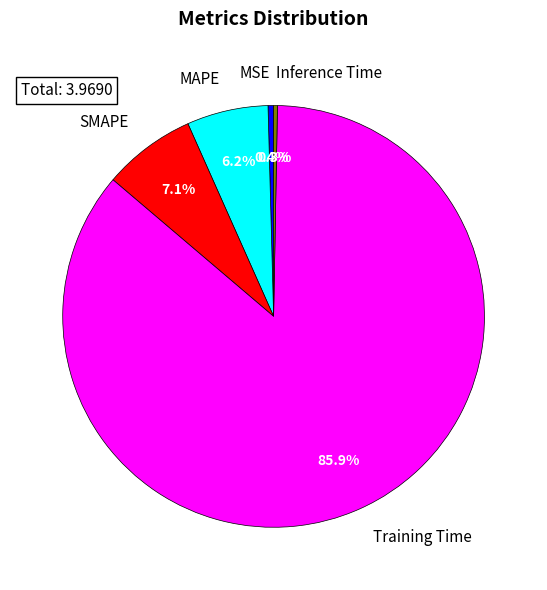

What is the largest slice in the pie chart?

Training Time